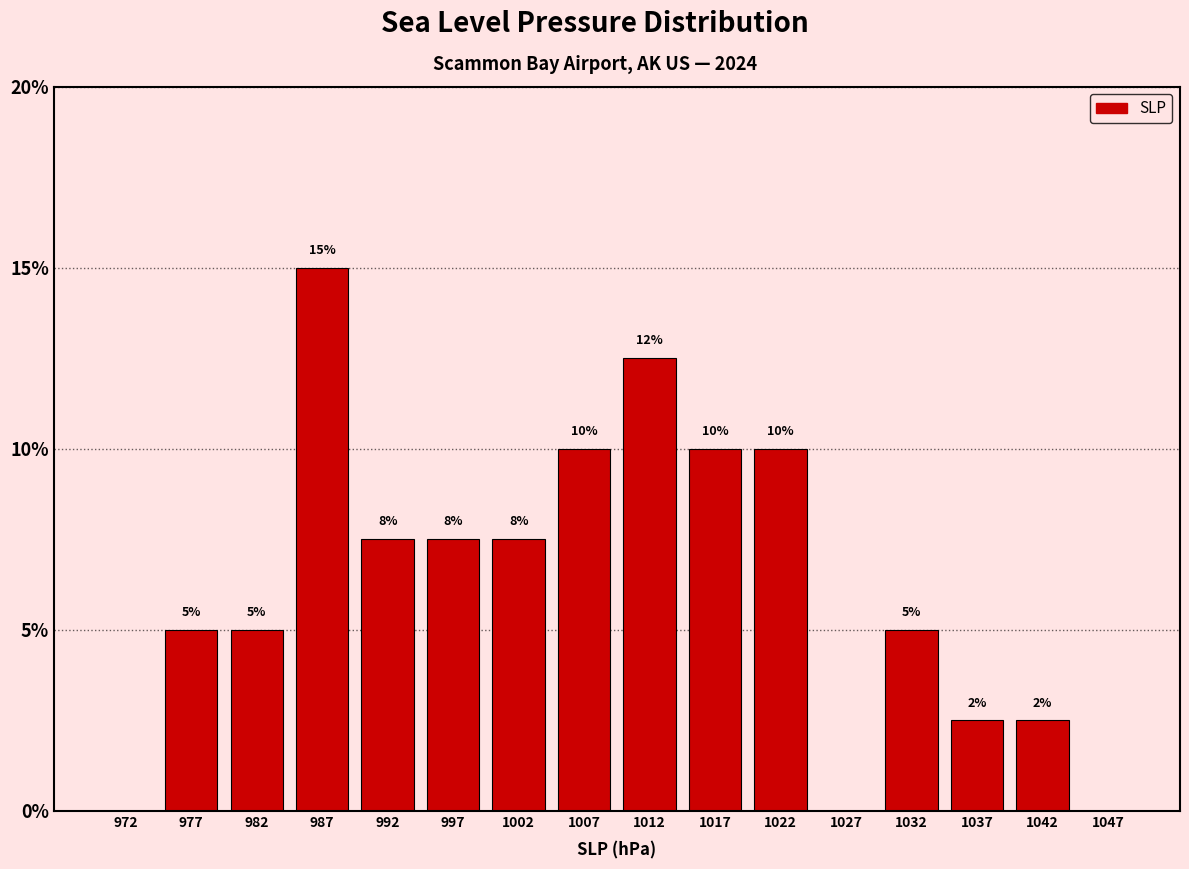

Which range on the x-axis has the tallest bar?

985 to 990